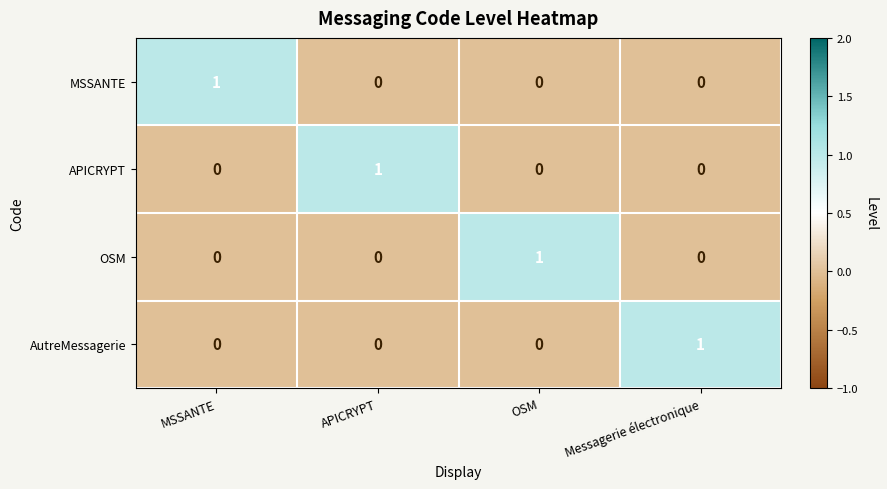

Is it true that AutreMessagerie equals 1 at MSSANTE?

False